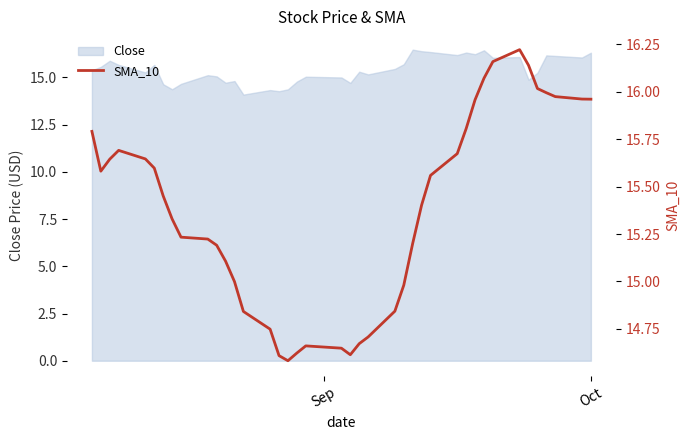

Count the number of categories in the chart.

40